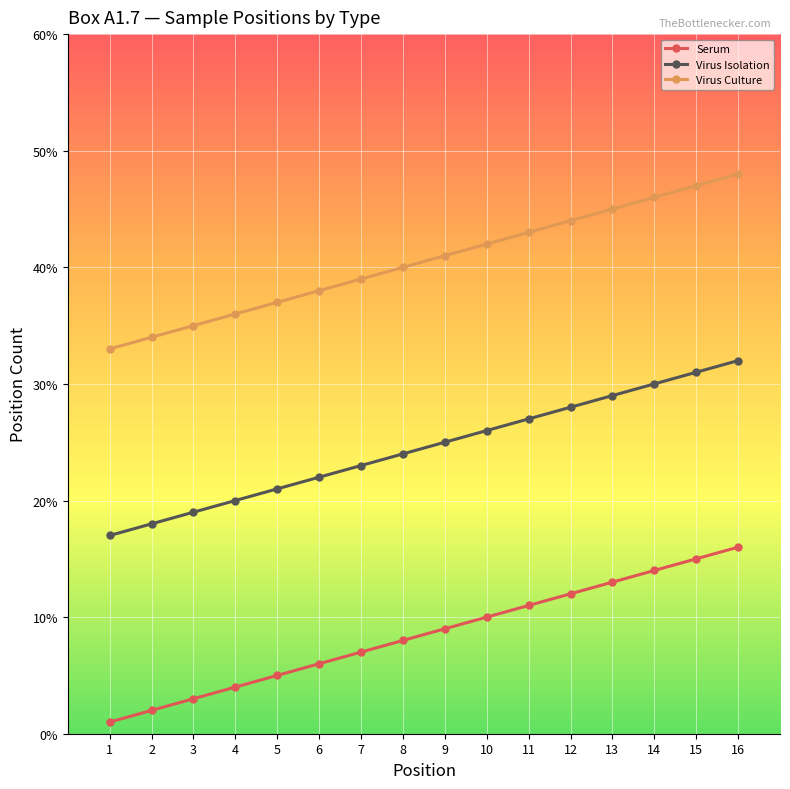

True or false: Virus Isolation has a value of 7 at 1.

False